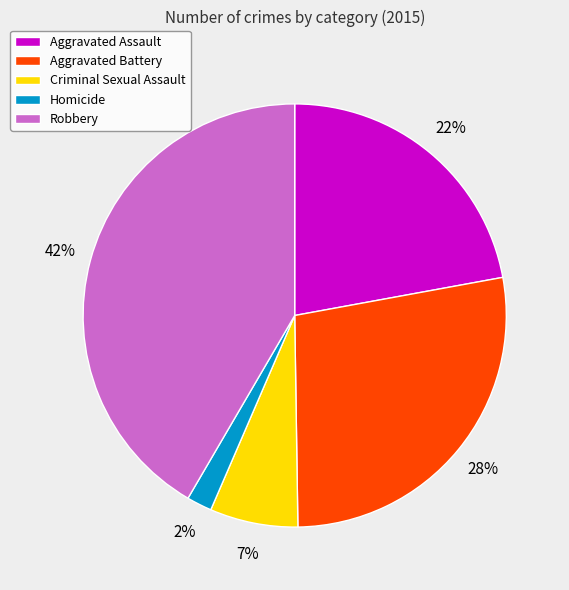

Which category has the smallest portion of the pie?

Homicide